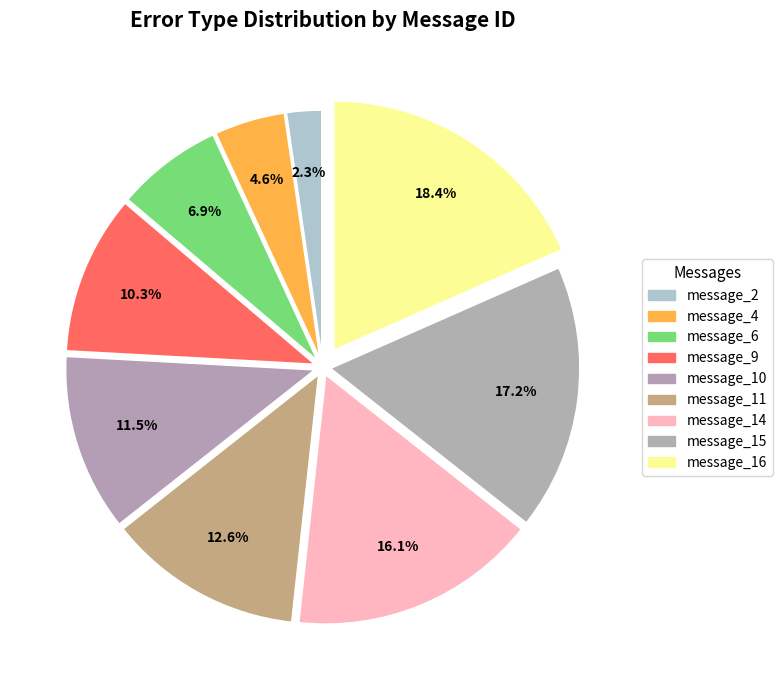

To the nearest percent, what is the average slice percentage?

11%